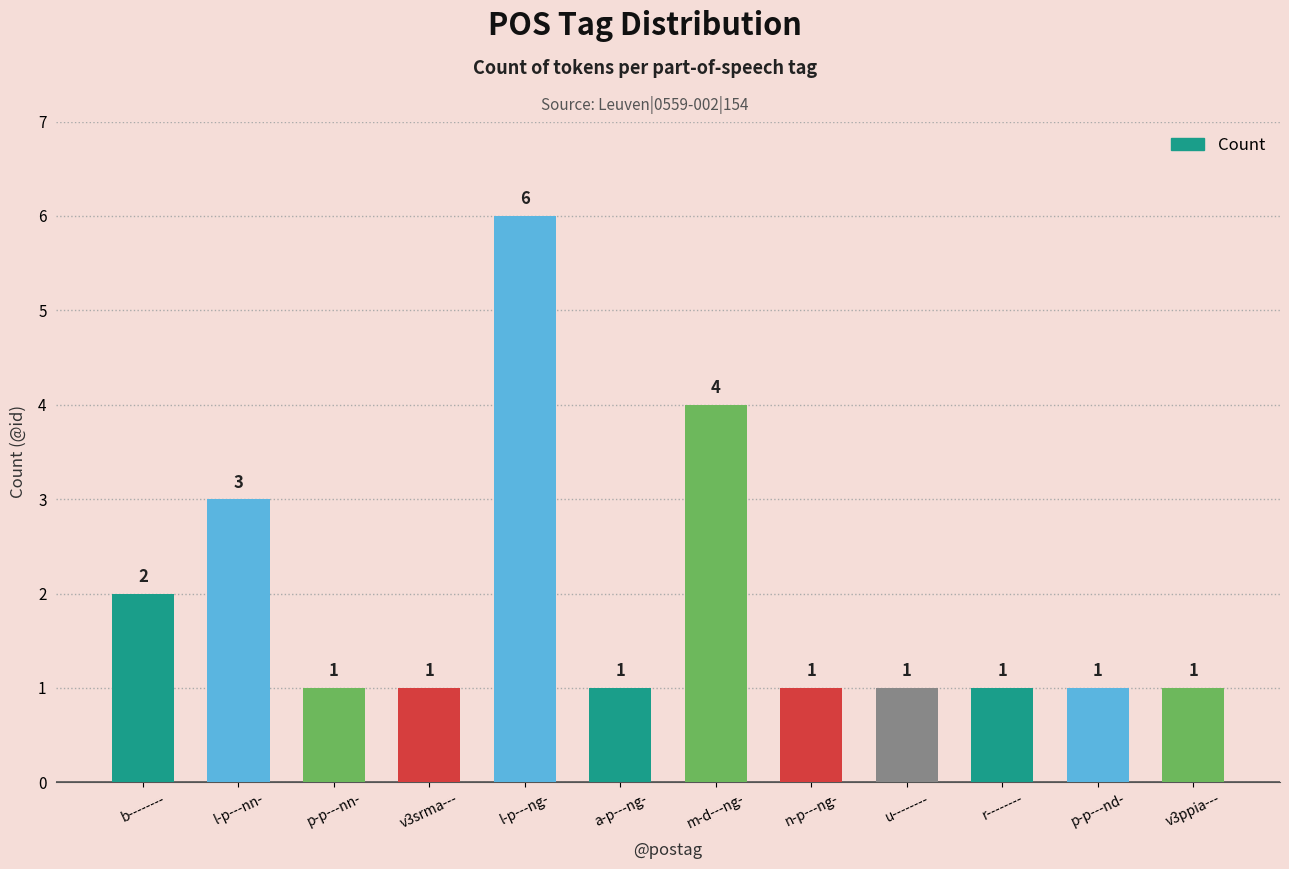

What is the change in value from b-------- to u--------?

-1